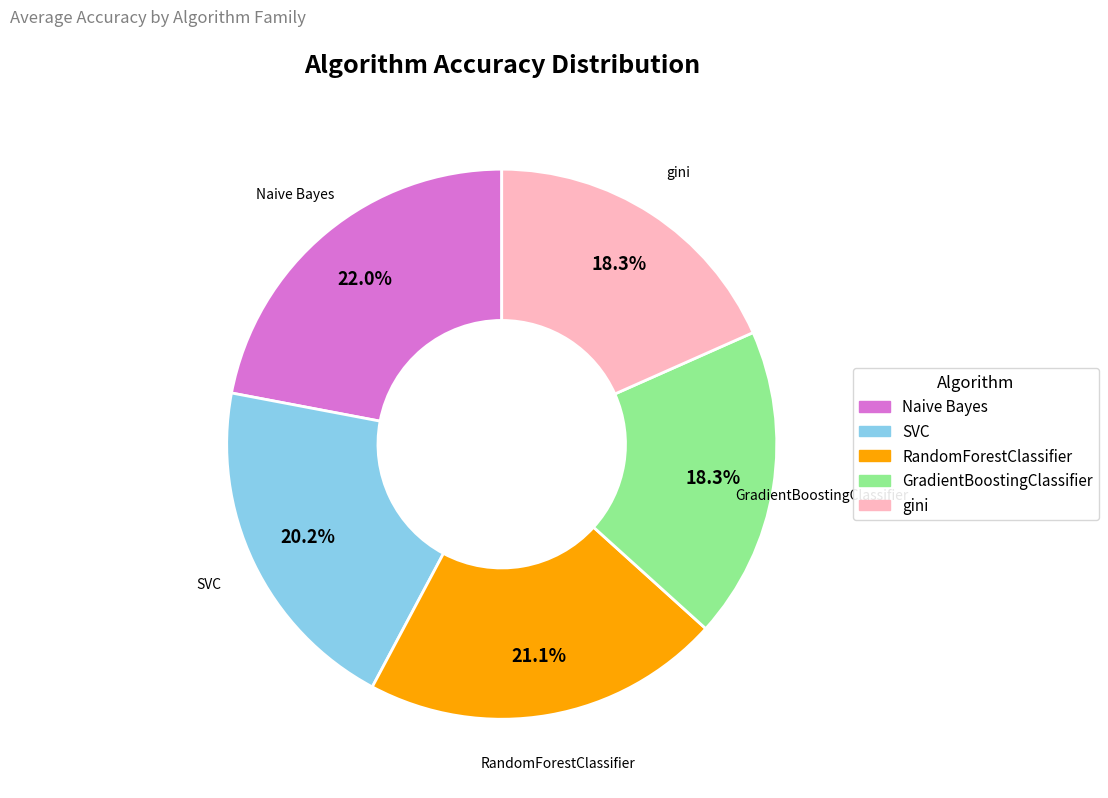

The GradientBoostingClassifier slice represents 10% of the pie. True or false?

False